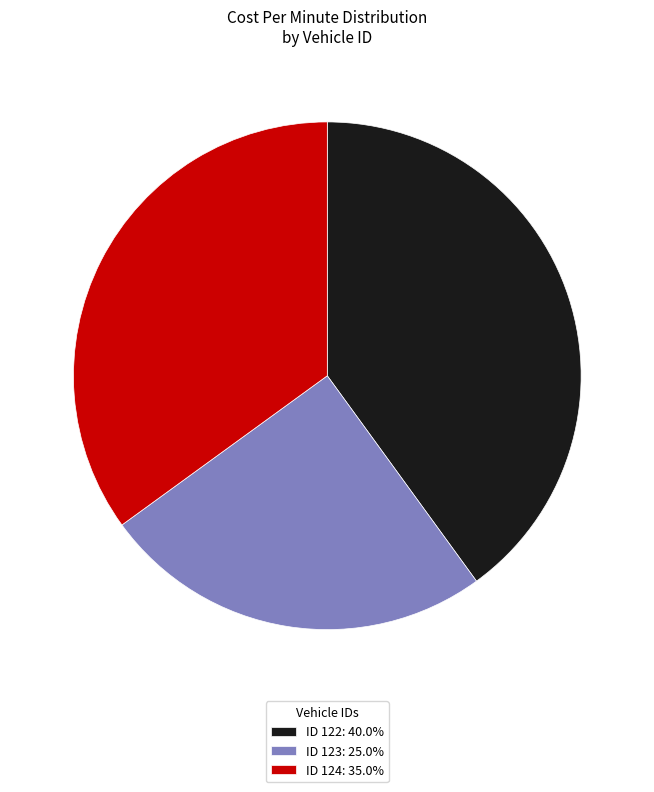

Is ID 124: 35.0% the majority of the pie?

No